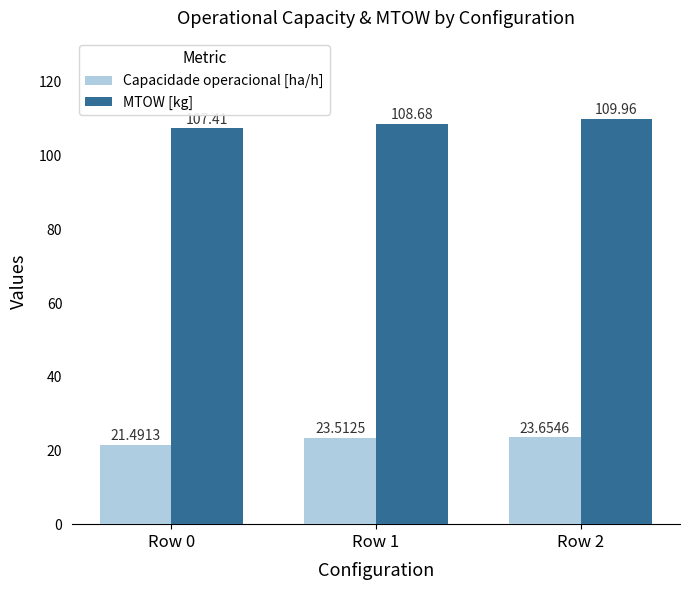

Is the value of MTOW [kg] at Row 2 greater than the value of Capacidade operacional [ha/h] at Row 0?

Yes